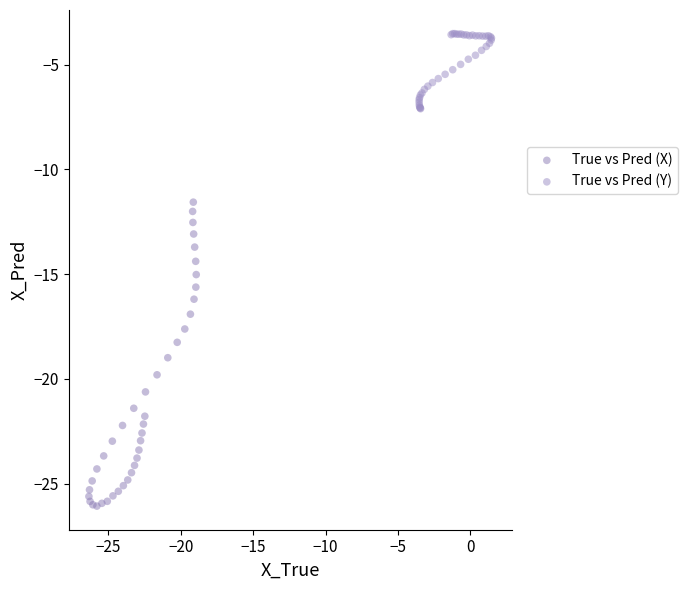

Which series contains the highest Y value?

True vs Pred (Y)